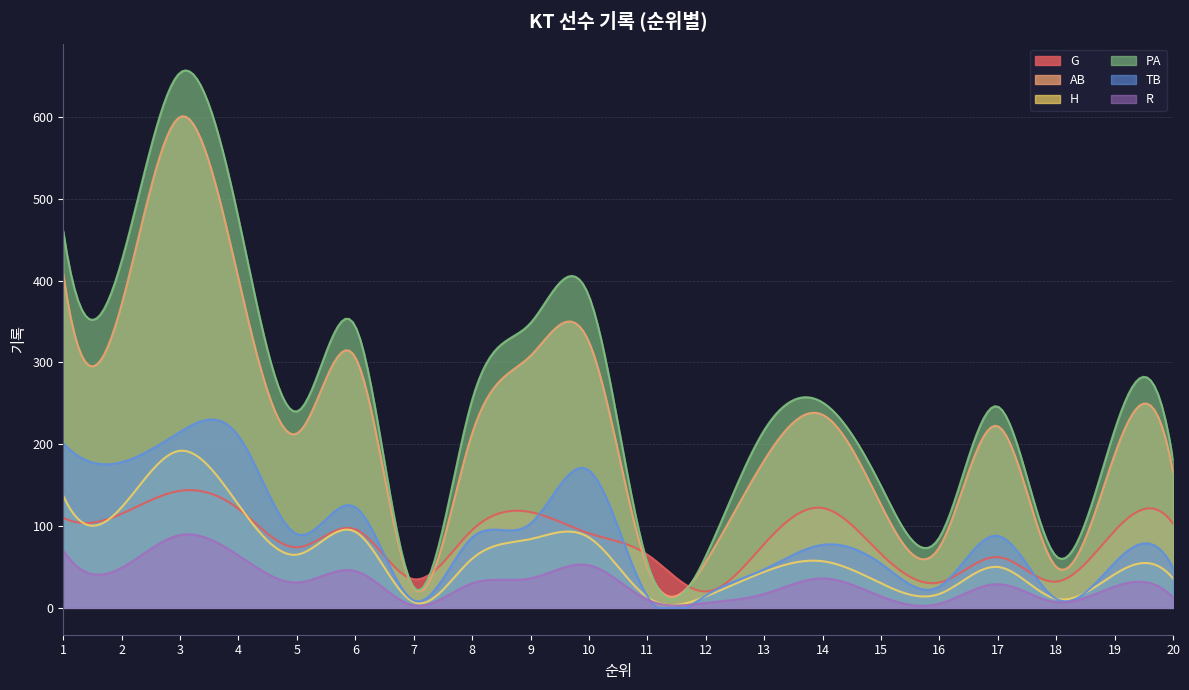

How many series are shown in this chart?

6